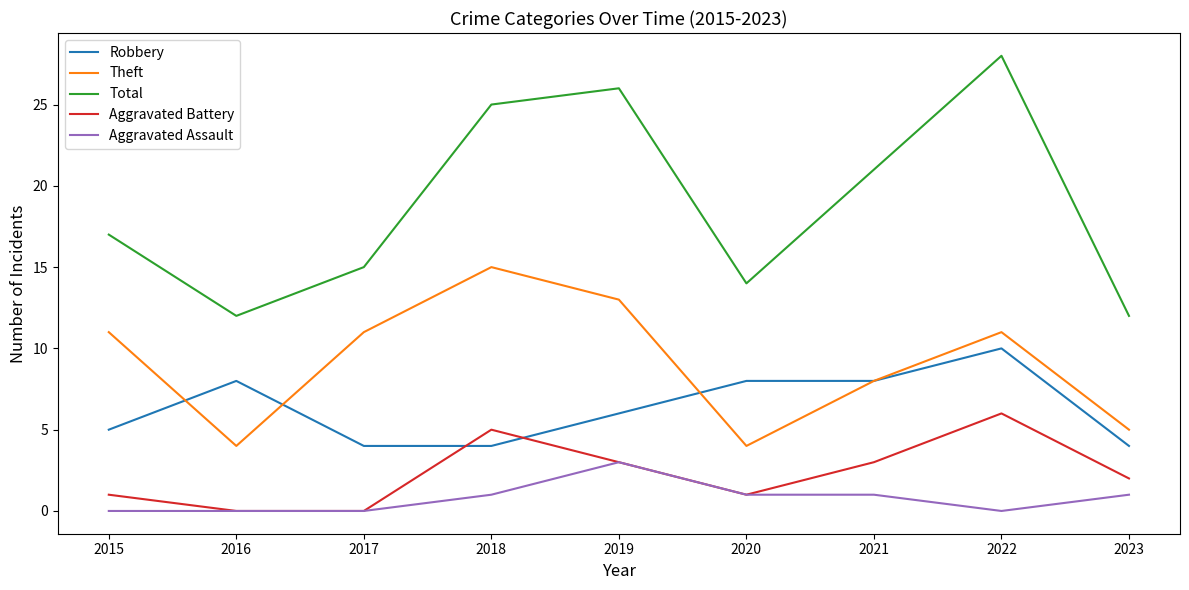

True or false: Aggravated Assault has a value of 0 at 2022.

True